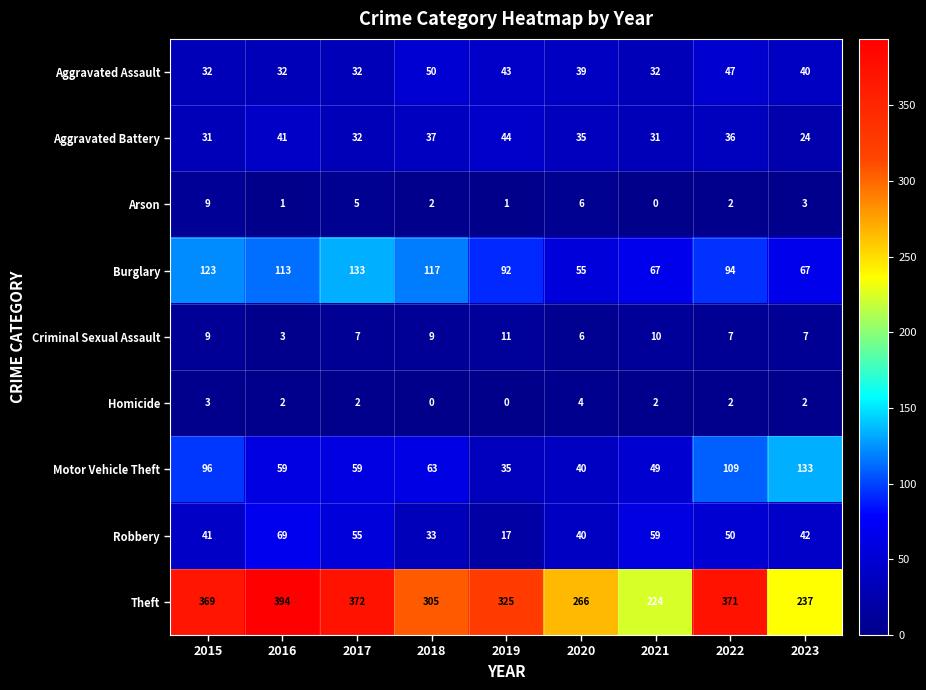

How many distinct data groups are displayed?

9